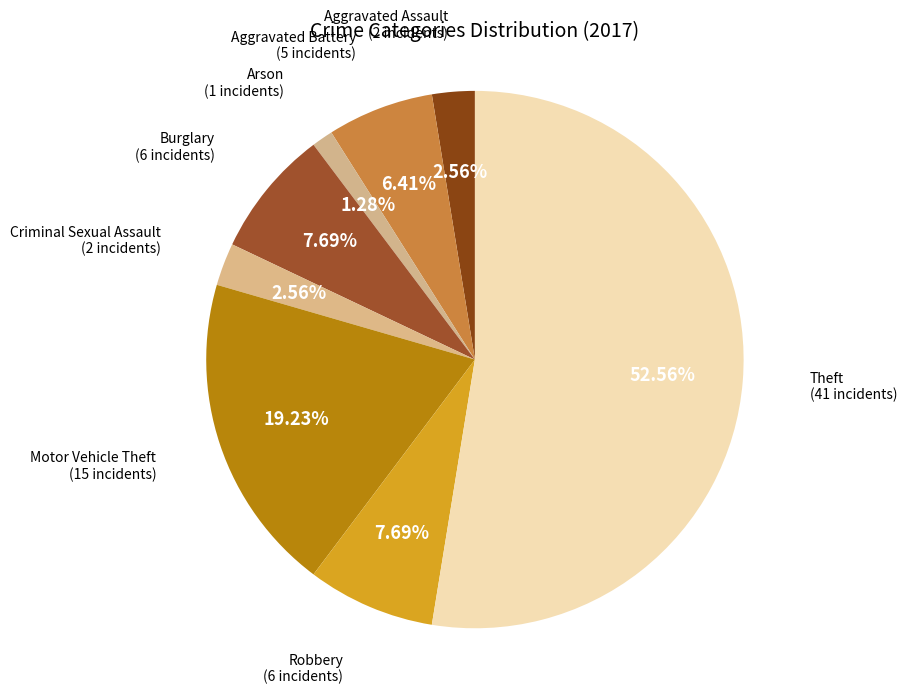

What is the largest slice in the pie chart?

Theft